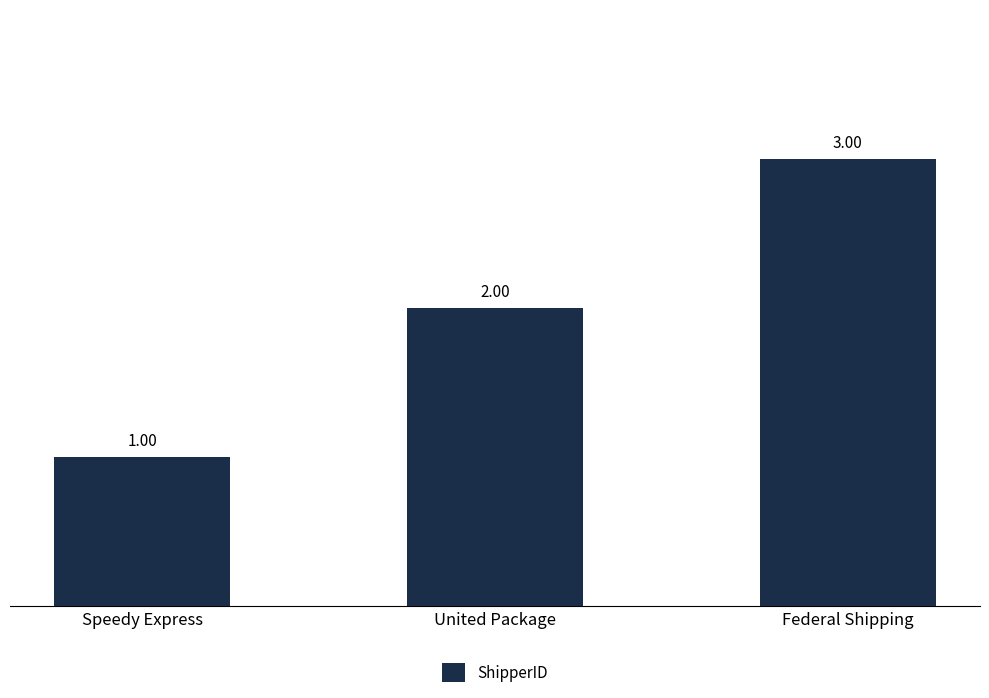

What is the difference between the second highest and minimum values?

1